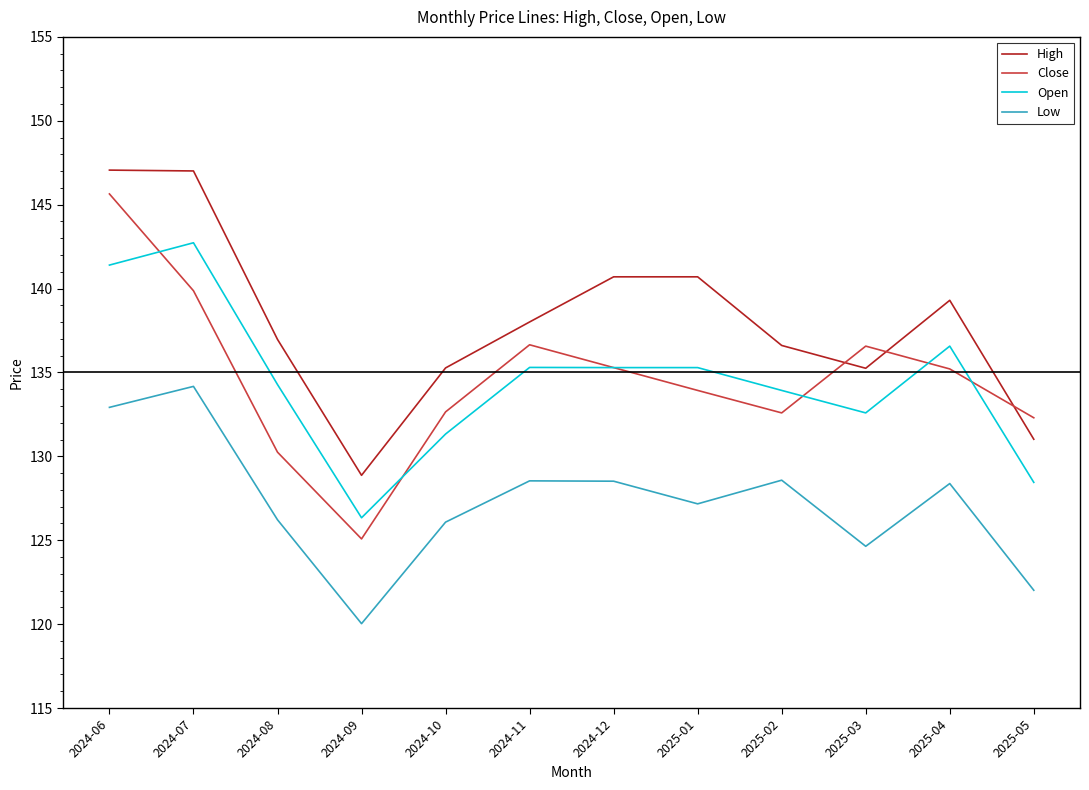

True or false: Open and Close intersect in this chart.

True